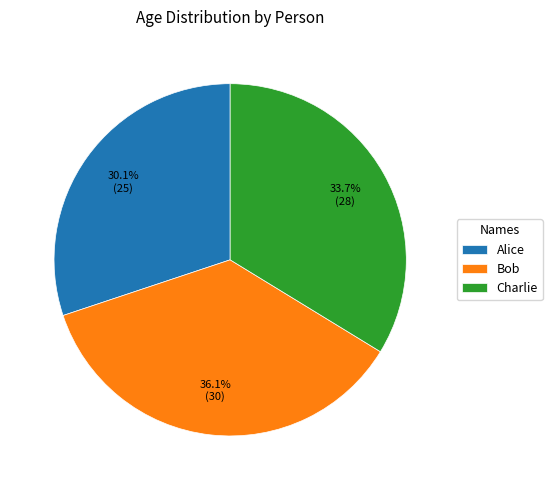

What percentage is the Bob slice, to the nearest percent?

36%